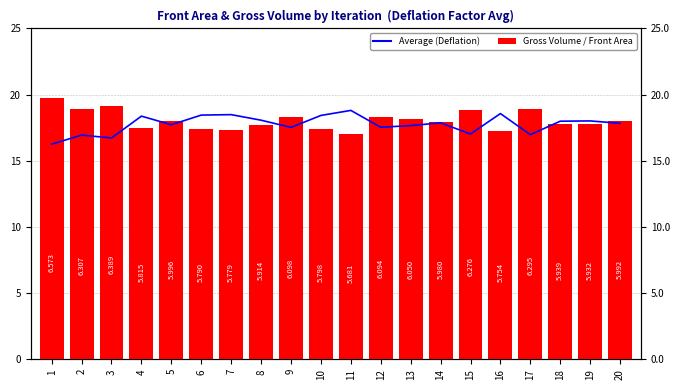

Reading left to right, list all the values displayed in this chart.

Average (Deflation): 1=16.3	2=16.9	3=16.7	4=18.4	5=17.7	6=18.5	7=18.5	8=18.1	9=17.5	10=18.4	11=18.8	12=17.5	13=17.7	14=17.9	15=17.0	16=18.6	17=17.0	18=18.0	19=18.0	20=17.8
Gross Volume: 1=19.7	2=18.9	3=19.2	4=17.4	5=18.0	6=17.4	7=17.3	8=17.7	9=18.3	10=17.4	11=17.0	12=18.3	13=18.1	14=17.9	15=18.8	16=17.3	17=18.9	18=17.8	19=17.8	20=18.0
Front Area: 1=6.6	2=6.3	3=6.4	4=5.8	5=6.0	6=5.8	7=5.8	8=5.9	9=6.1	10=5.8	11=5.7	12=6.1	13=6.0	14=6.0	15=6.3	16=5.8	17=6.3	18=5.9	19=5.9	20=6.0